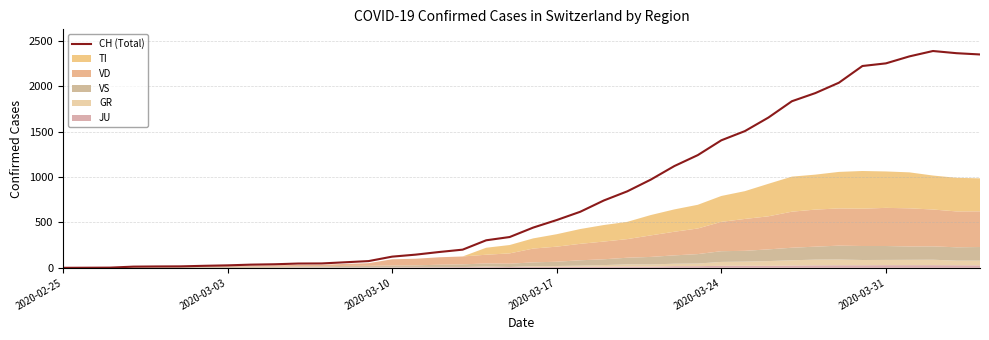

What is the maximum value for CH (Total)?

2387